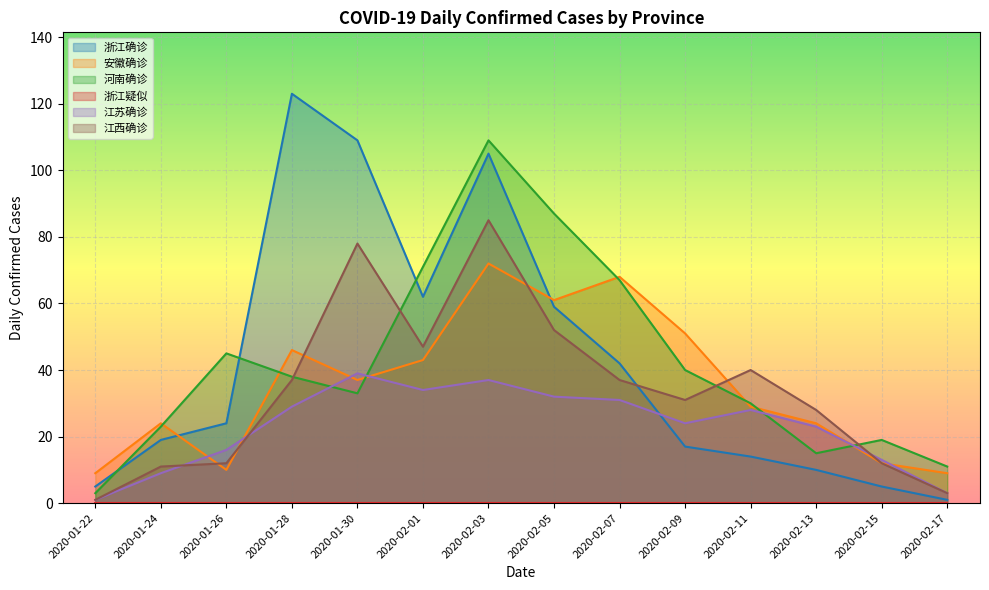

Which label corresponds to the largest value in the chart?

2020-01-28